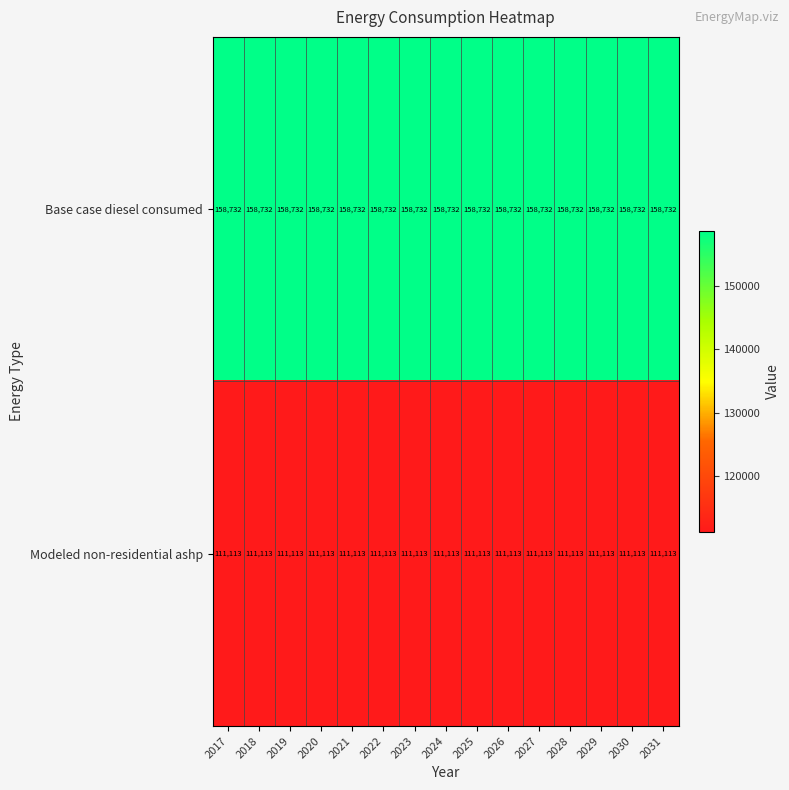

What is the smallest value displayed?

111113